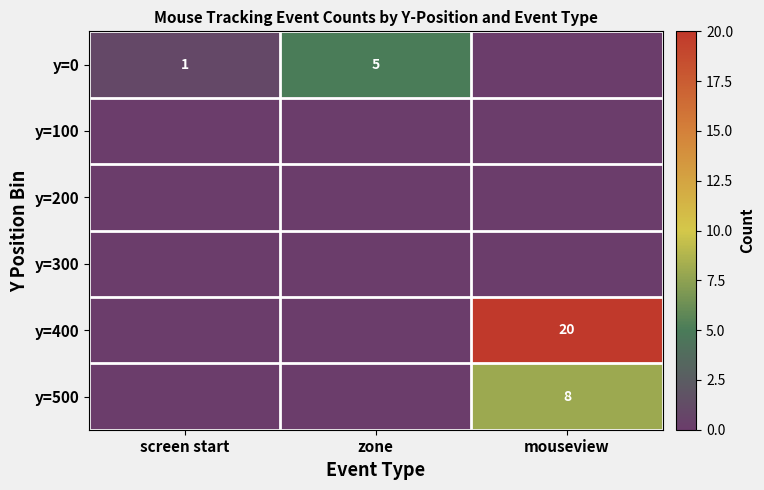

Which category has the highest value across all series?

mouseview